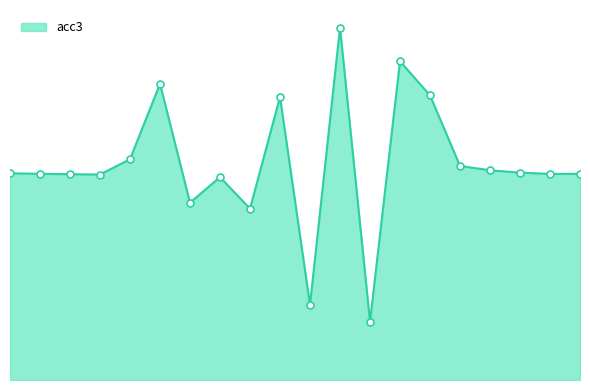

Does the chart display data point markers on the line(s)?

No